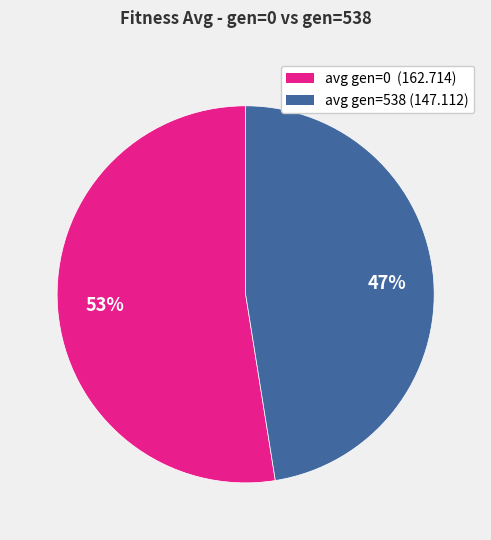

Rank the categories by value from lowest to highest.

avg gen=538 (147.112), avg gen=0 (162.714)